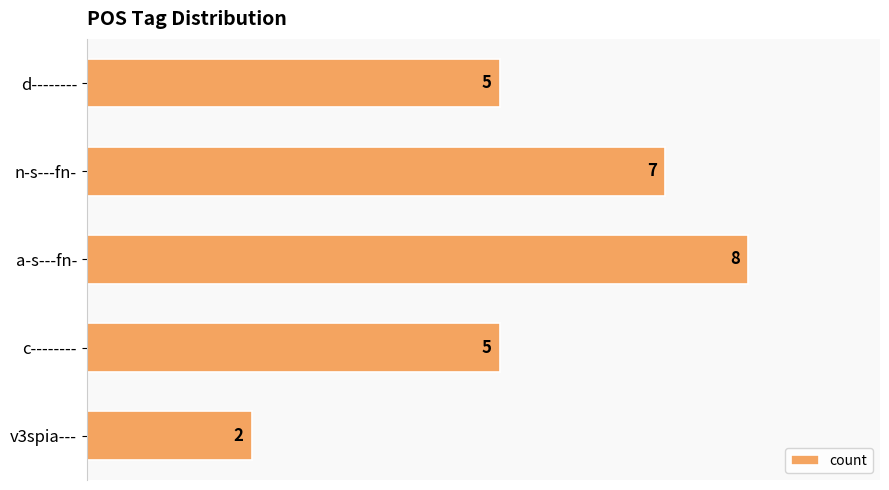

Are the bars grouped side by side (vs. stacked)?

No